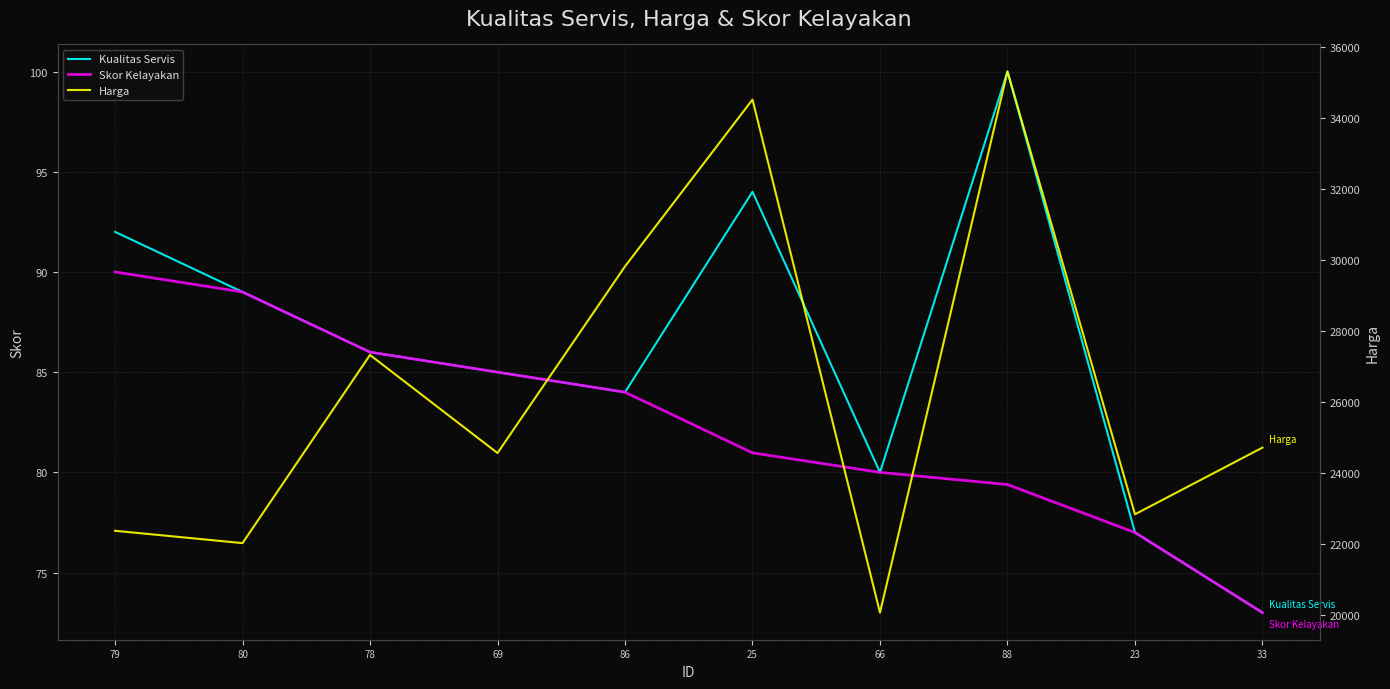

Which series has the widest spread of values?

Harga